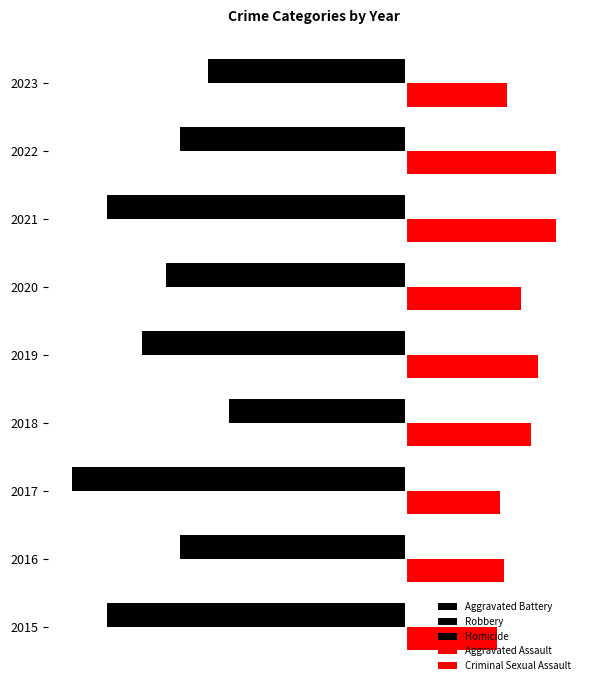

True or false: Aggravated Battery has a value of -34 at 2016.

True